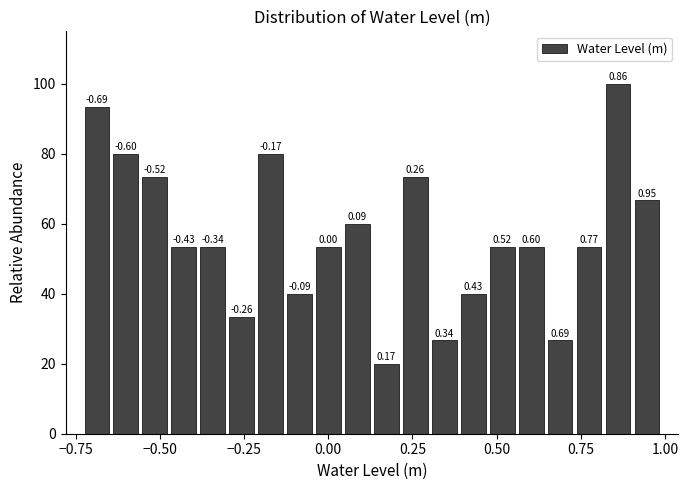

Around what value on the x-axis is the tallest bar? Give the approximate position of its centre, as read against the axis.

0.85